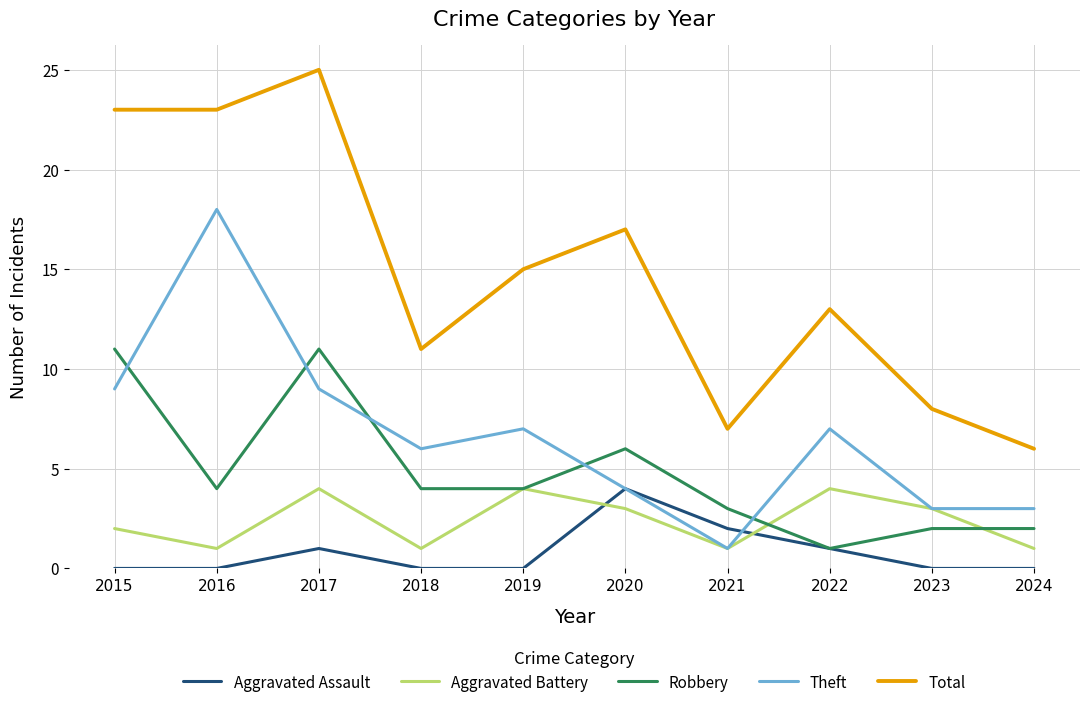

Reading right to left, what are all the values shown in this chart?

Aggravated Assault: 0	0	1	2	4	0	0	1	0	0
Aggravated Battery: 1	3	4	1	3	4	1	4	1	2
Robbery: 2	2	1	3	6	4	4	11	4	11
Theft: 3	3	7	1	4	7	6	9	18	9
Total: 6	8	13	7	17	15	11	25	23	23